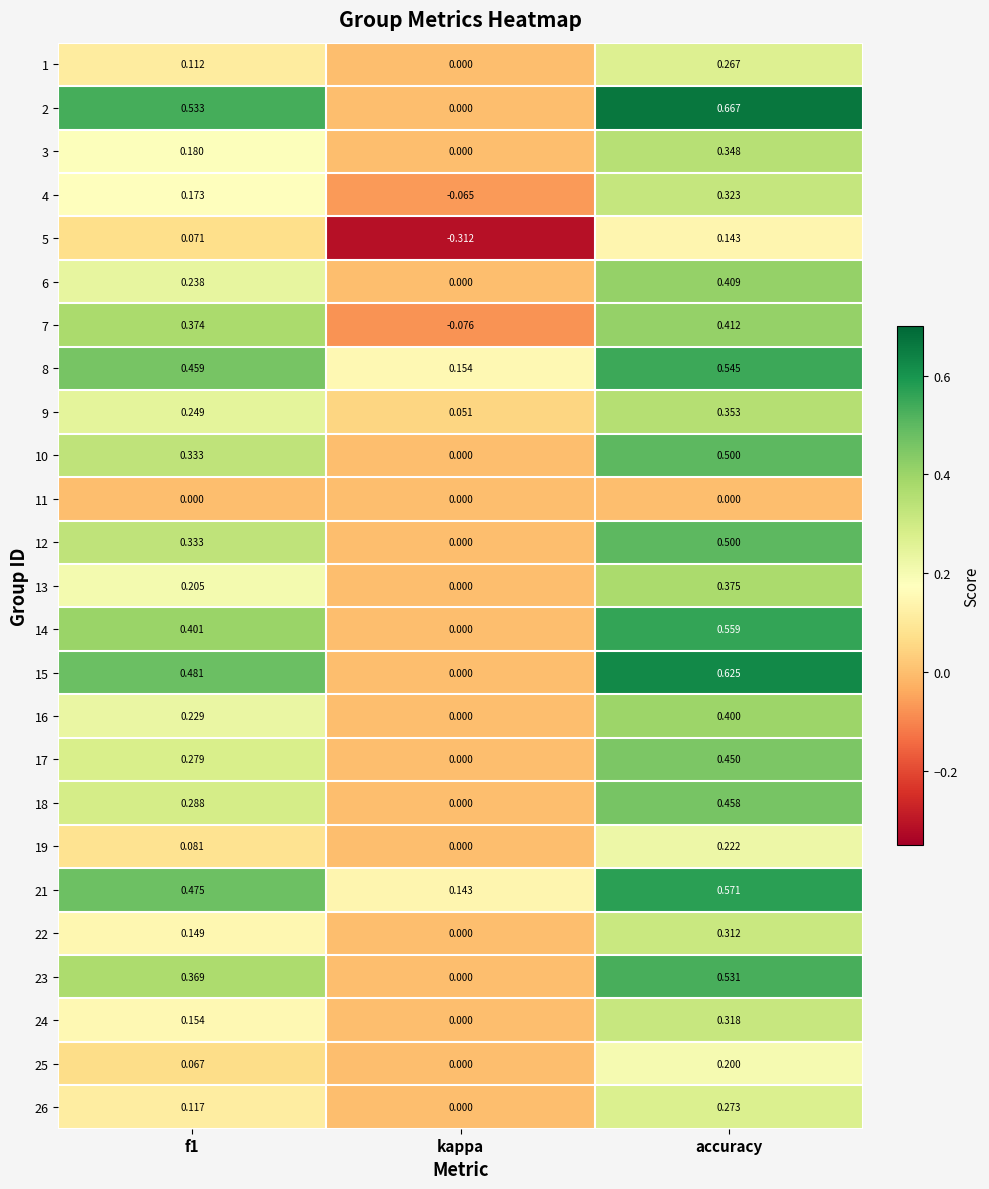

At which category is the sum across all series the highest?

accuracy